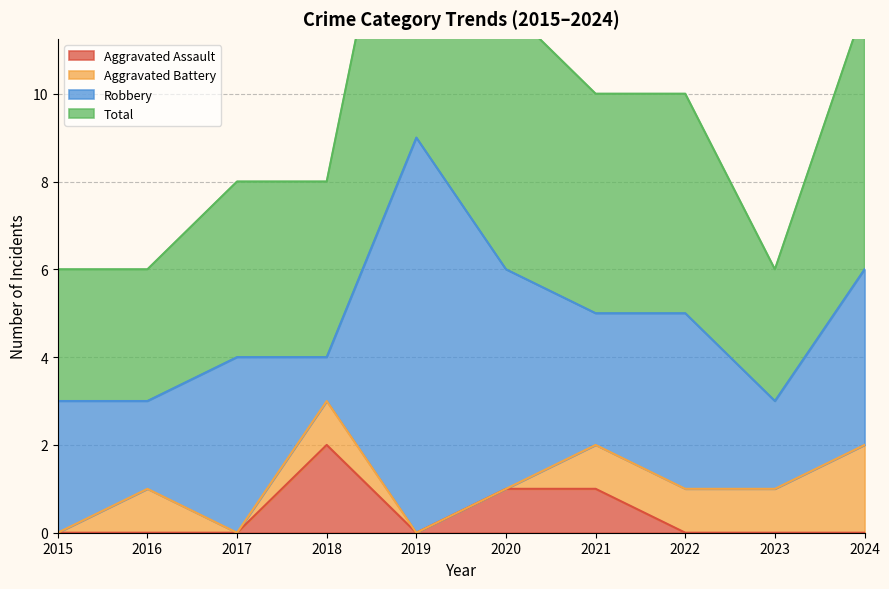

The Aggravated Assault series shows 0 at 2016. True or false?

True